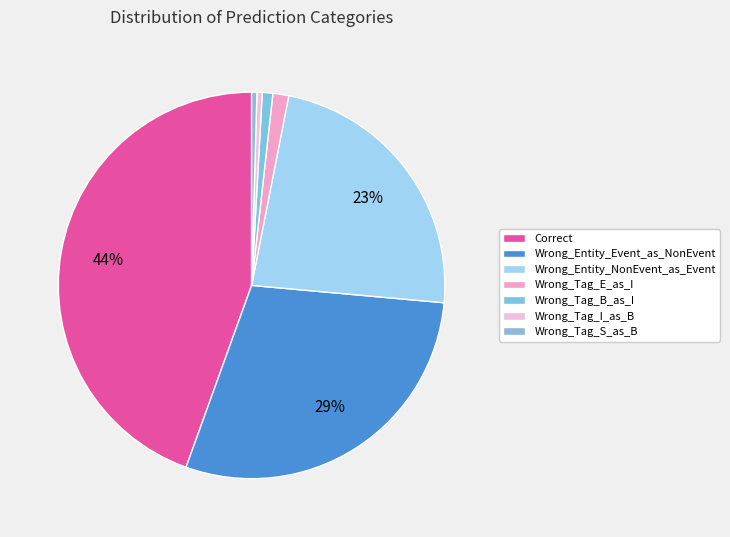

To the nearest percent, what is the average slice percentage?

14%